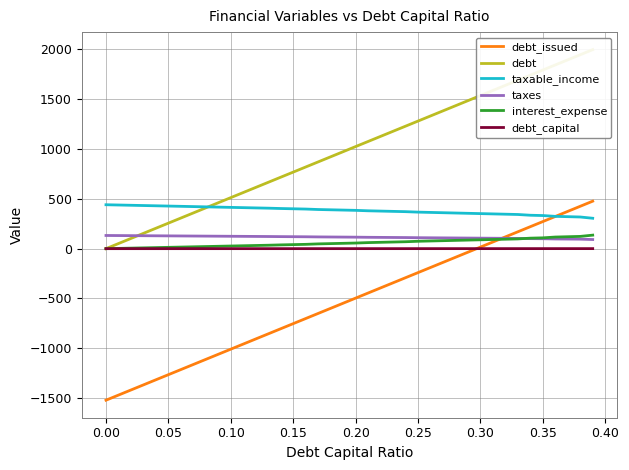

What is the minimum value for debt_issued?

-1521.0